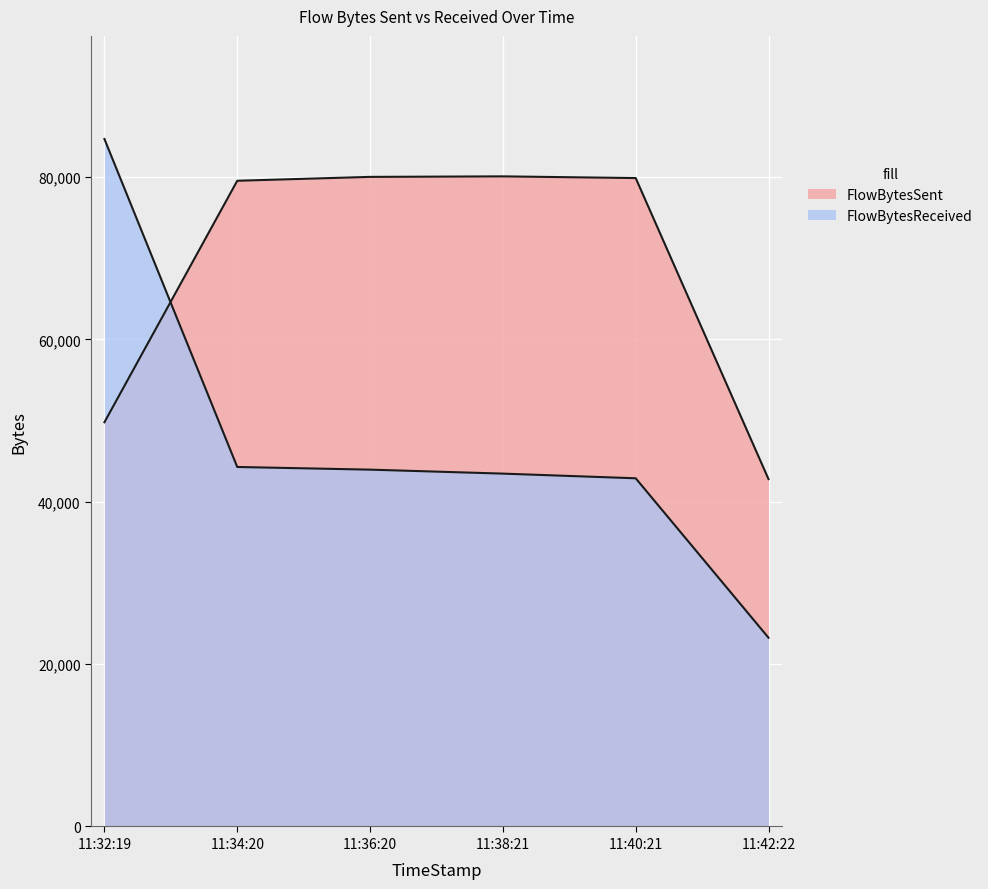

What is the spread (max minus min) of values at 11:38:21?

36611